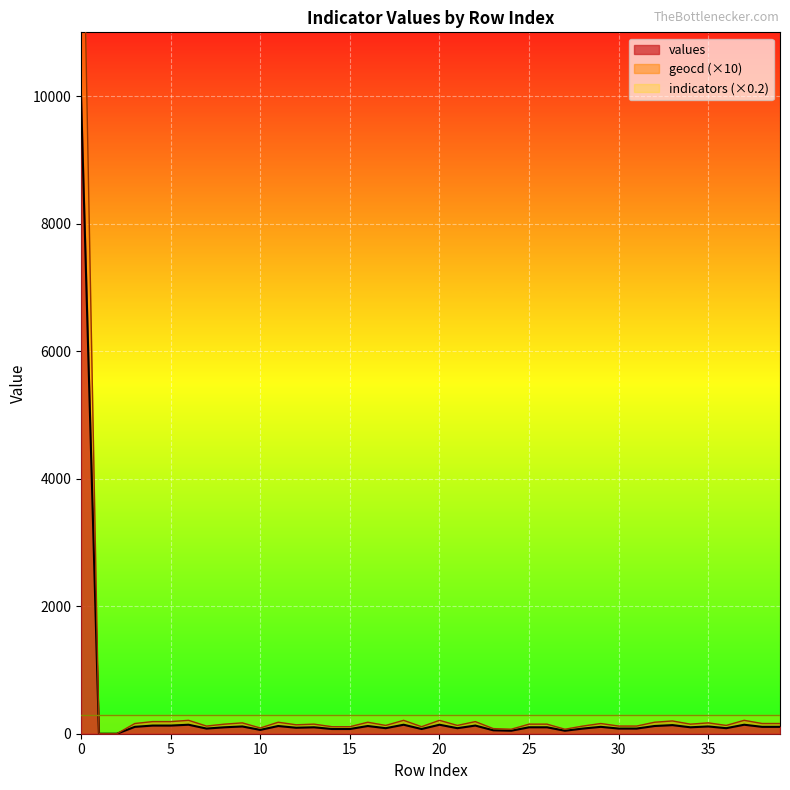

The value of values at 0 is 15478. True or false?

False